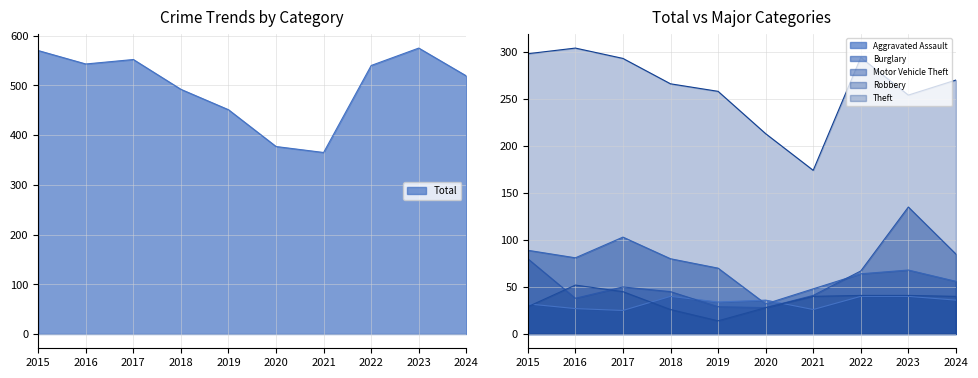

At which category does Burglary reach its first local valley?

2016